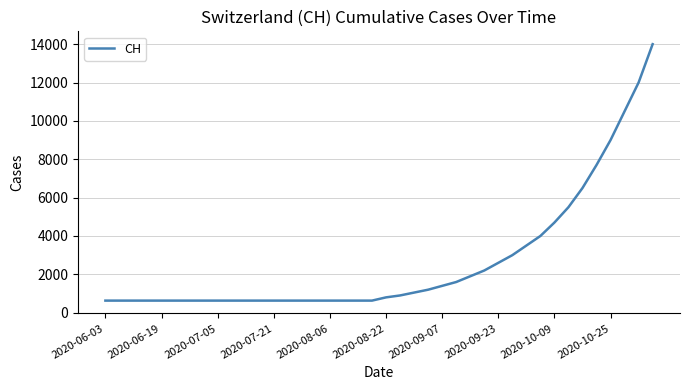

What is the difference between the maximum and minimum values?

13369